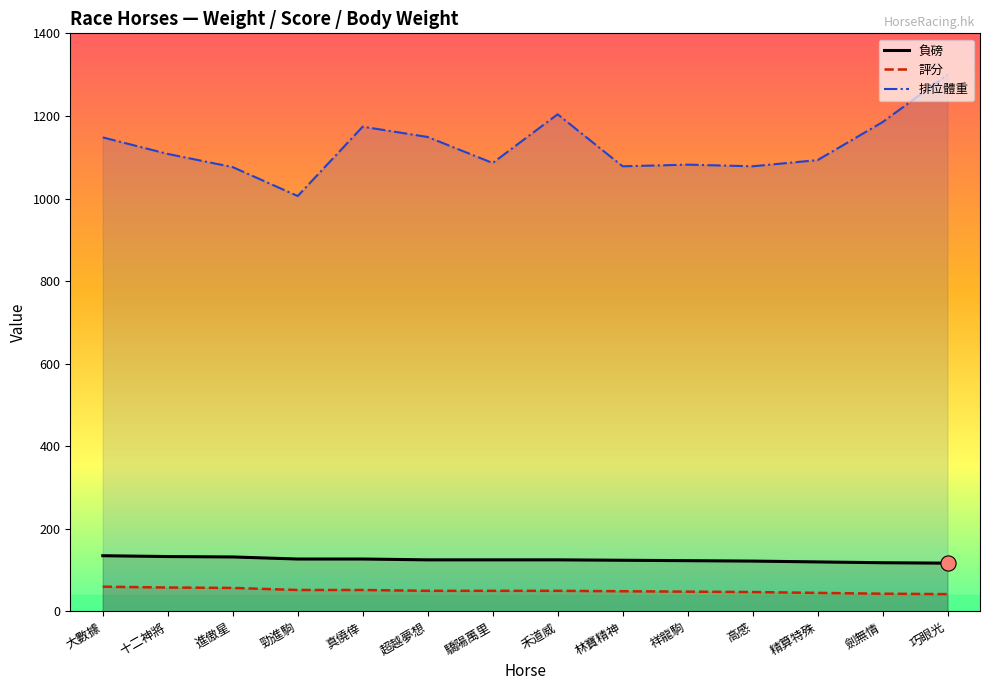

Which series has the largest total across all categories?

排位體重